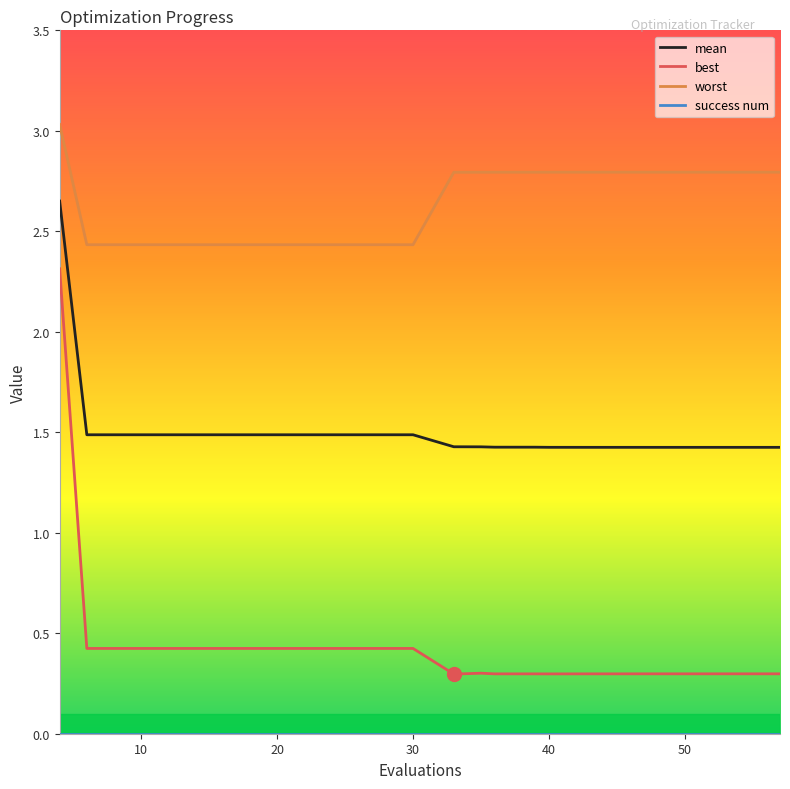

True or false: best and worst cross at least once.

False